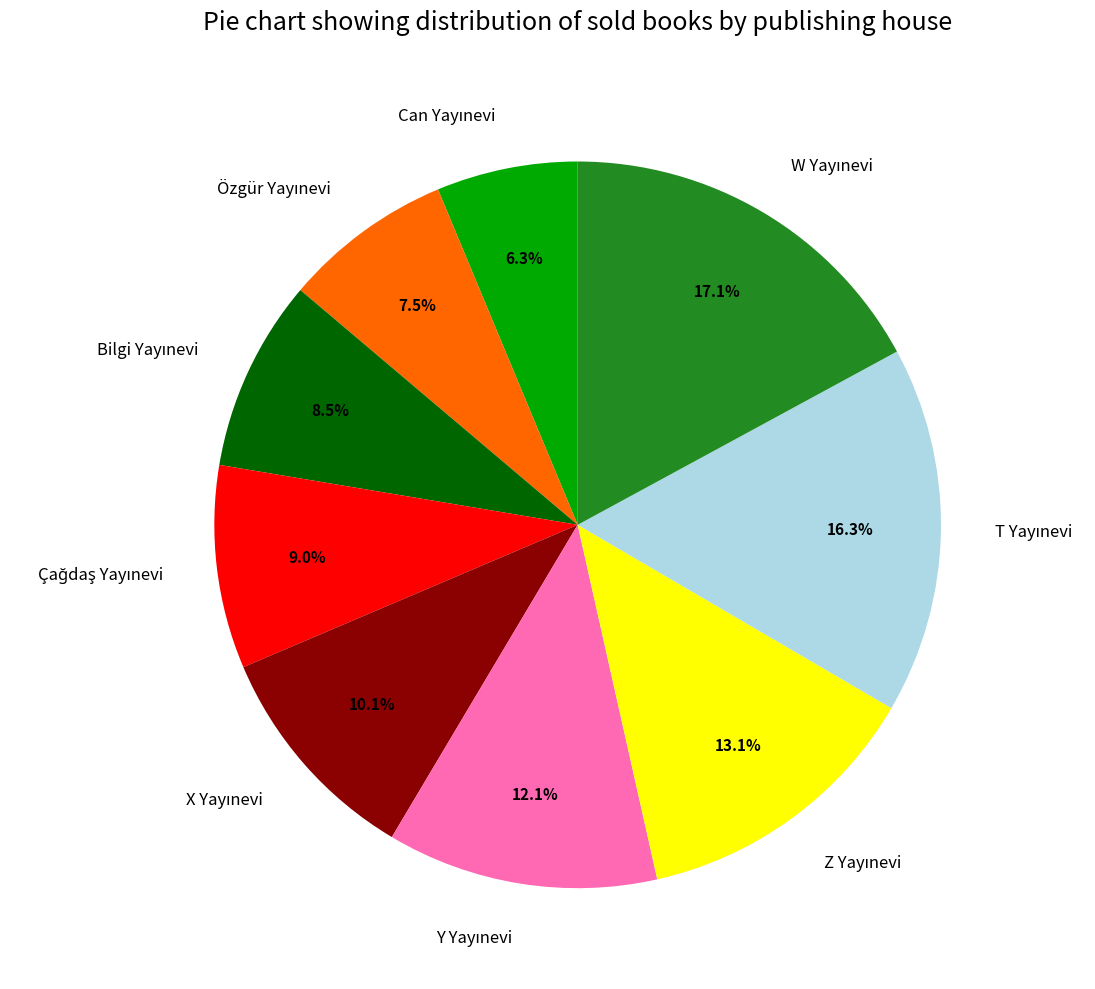

Does any single category account for the majority?

No